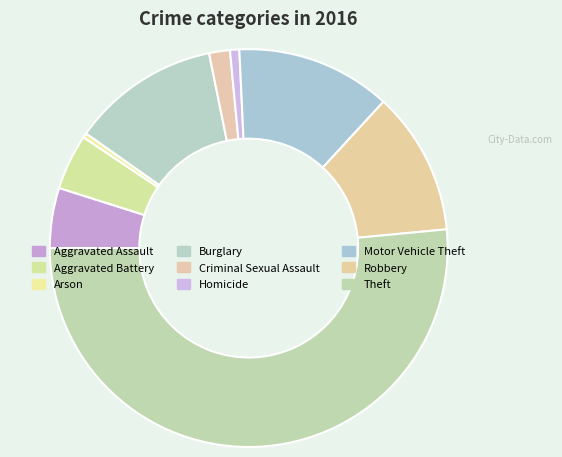

Which slice represents more than half of the pie?

Theft